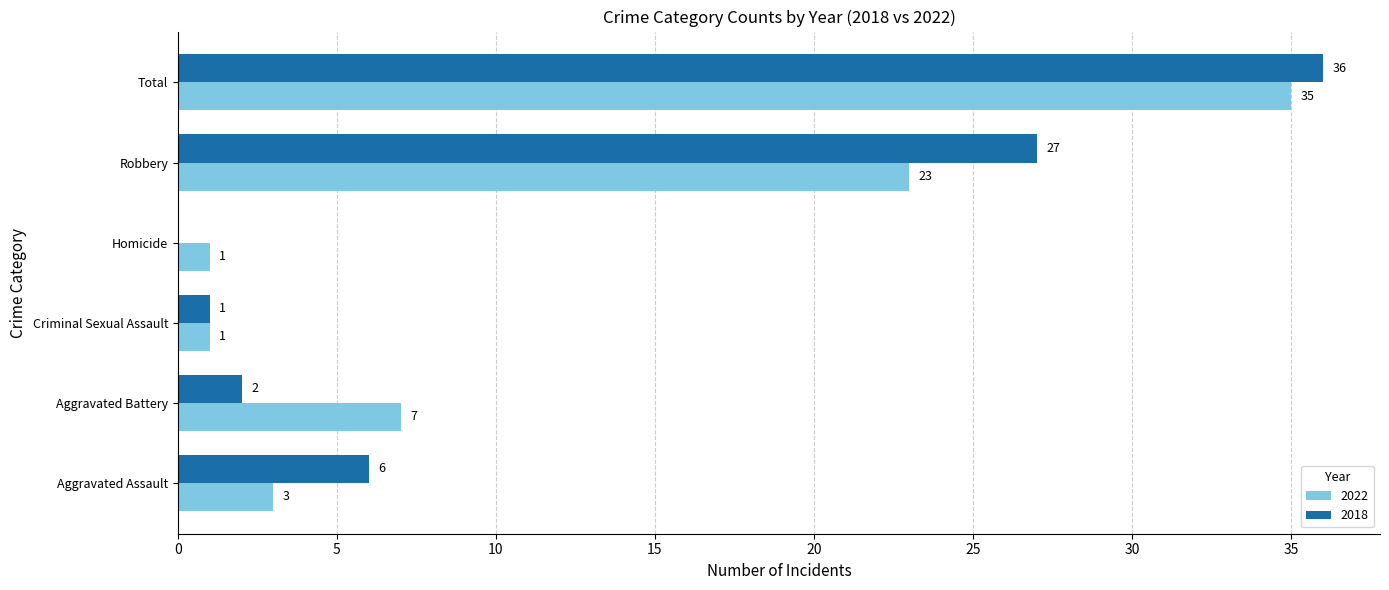

The 2018 series shows 22 at Homicide. True or false?

False